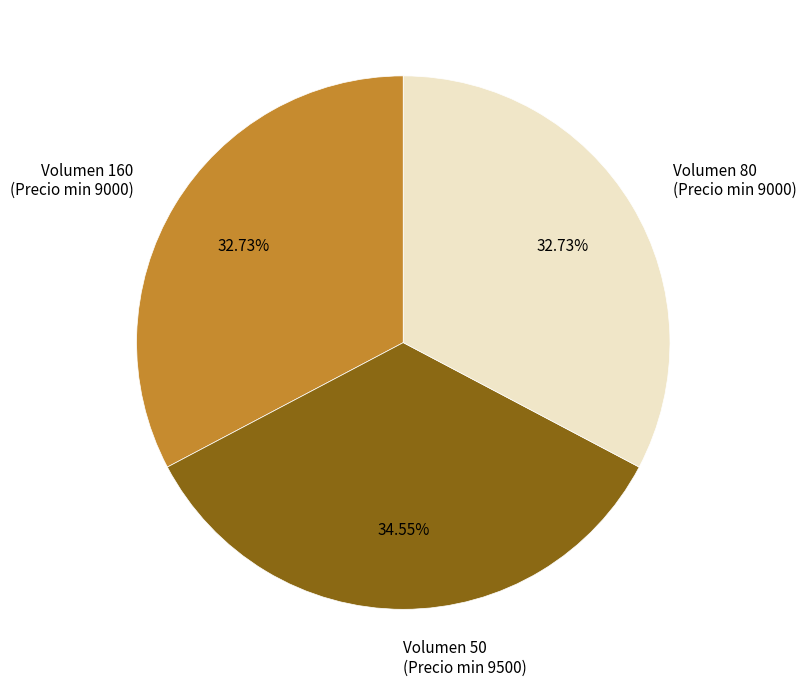

Does any single category account for the majority?

No